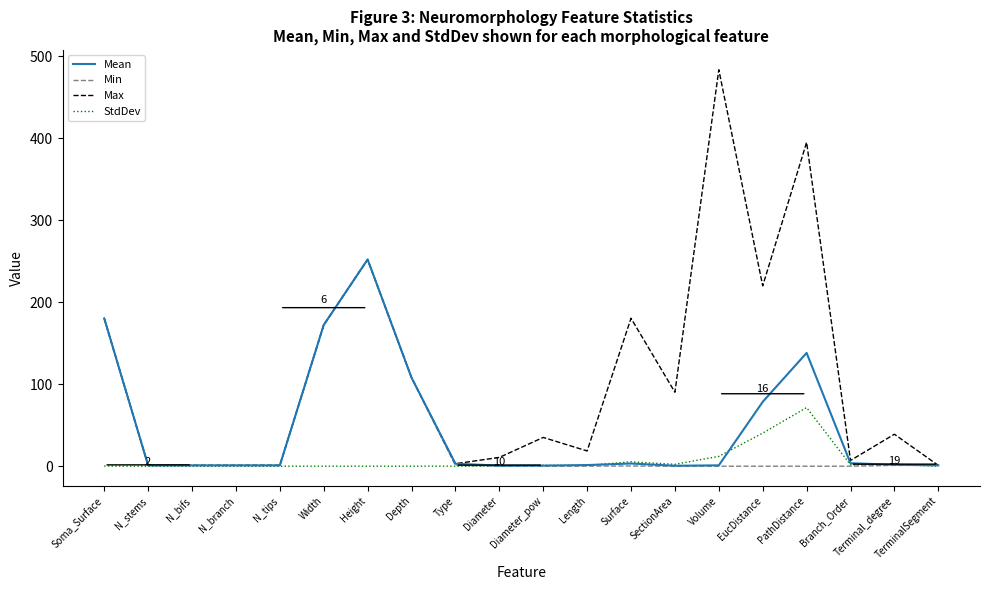

What is the maximum value for Max?

483.7